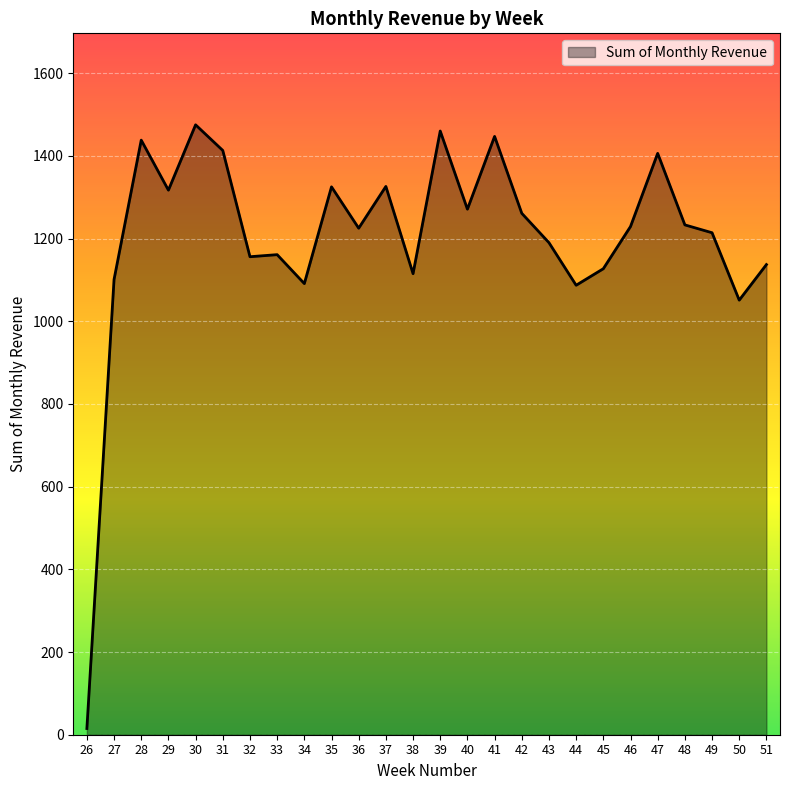

The value at 41 is 1447. True or false?

True